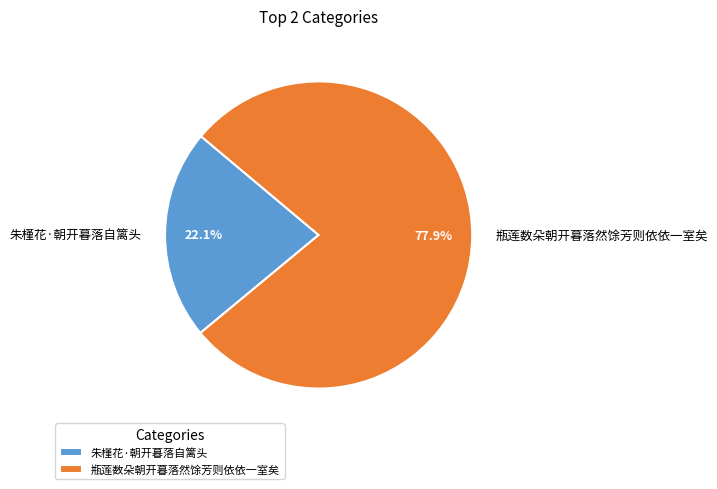

What is the smallest slice in the pie chart?

朱槿花·朝开暮落自篱头